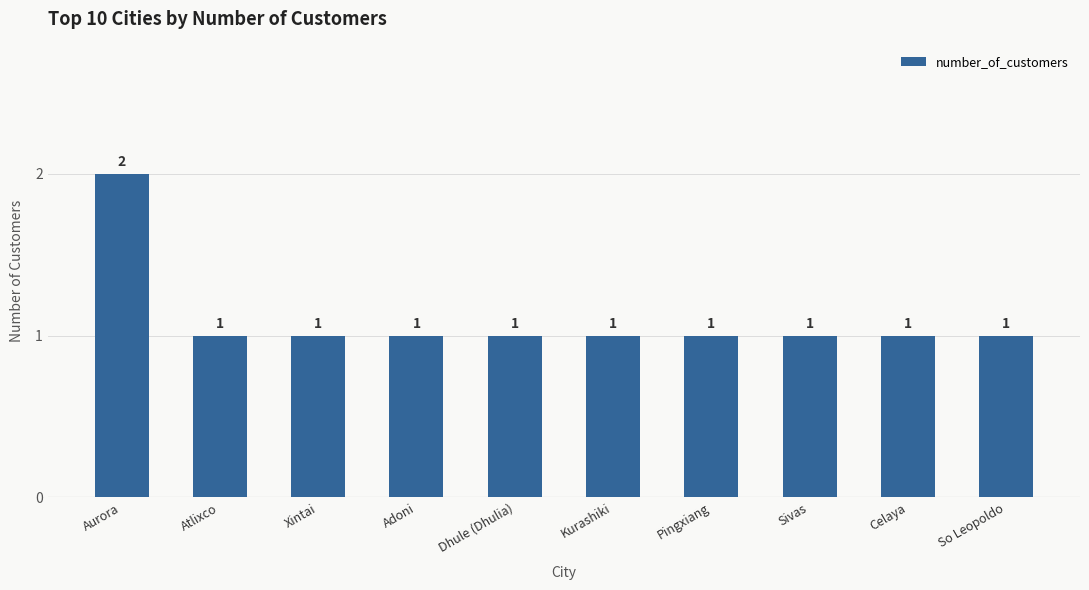

Does the chart contain stacked bars?

No